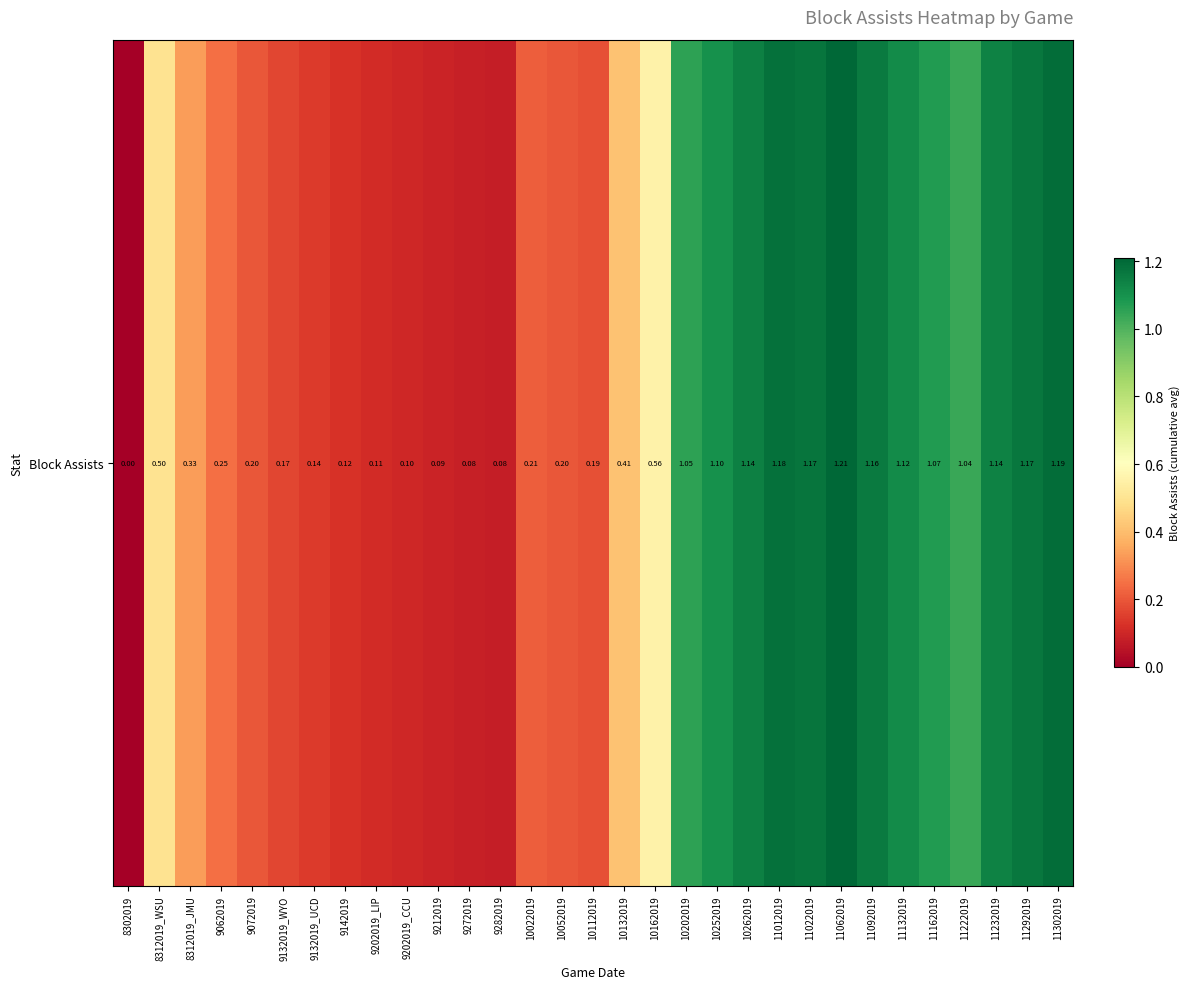

Which category has the lowest value across all series?

8302019